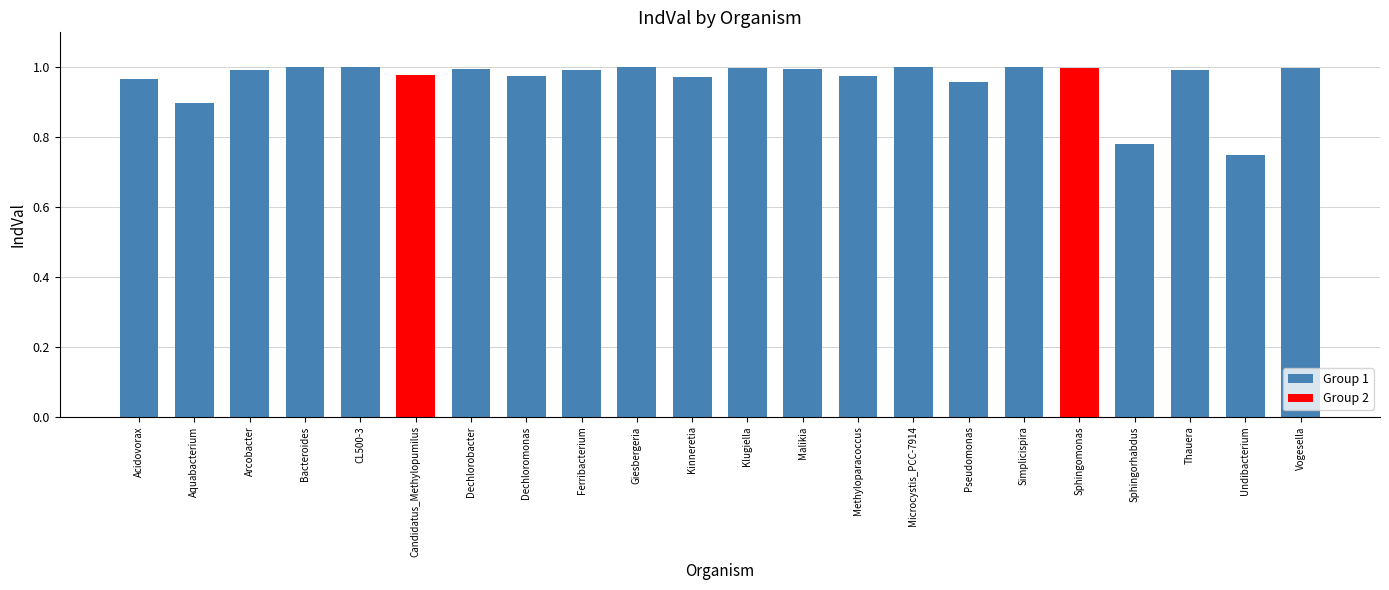

List the labels in order of value, largest first.

Giesbergeria, Microcystis_PCC-7914, Simplicispira, CL500-3, Bacteroides, Sphingomonas, Klugiella, Vogesella, Malikia, Dechlorobacter, Thauera, Arcobacter, Ferribacterium, Candidatus_Methylopumilus, Methyloparacoccus, Dechloromonas, Kinneretia, Acidovorax, Pseudomonas, Aquabacterium, Sphingorhabdus, Undibacterium